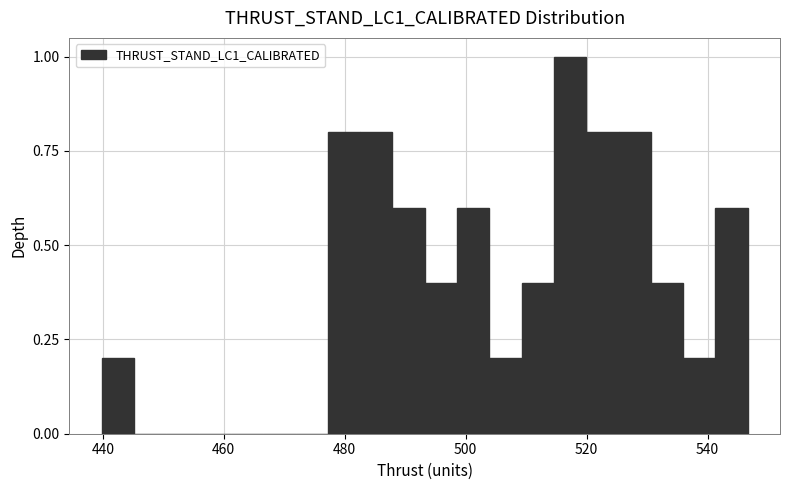

Around what value on the x-axis is the tallest bar? Give the approximate position of its centre, as read against the axis.

518